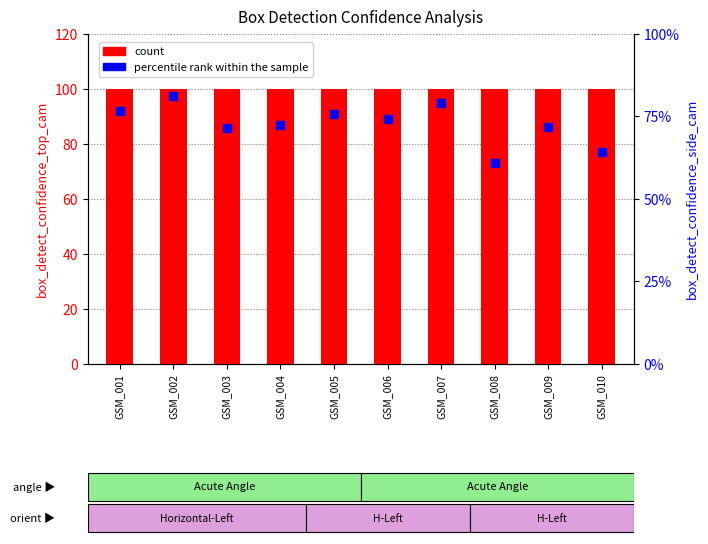

Which series contains the highest Y value?

count